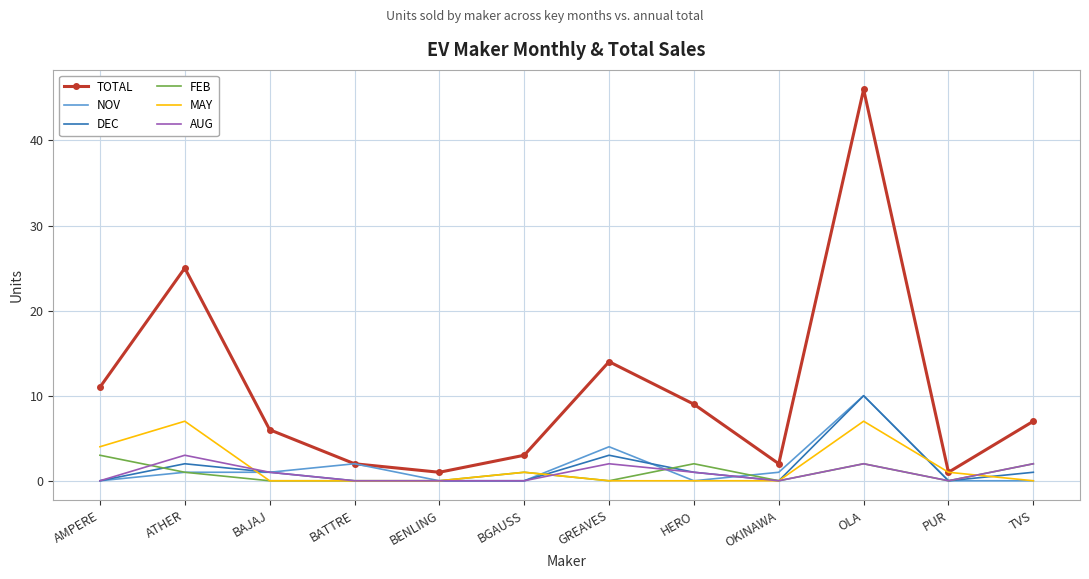

What is the sum of the AUG values at BGAUSS and GREAVES?

2